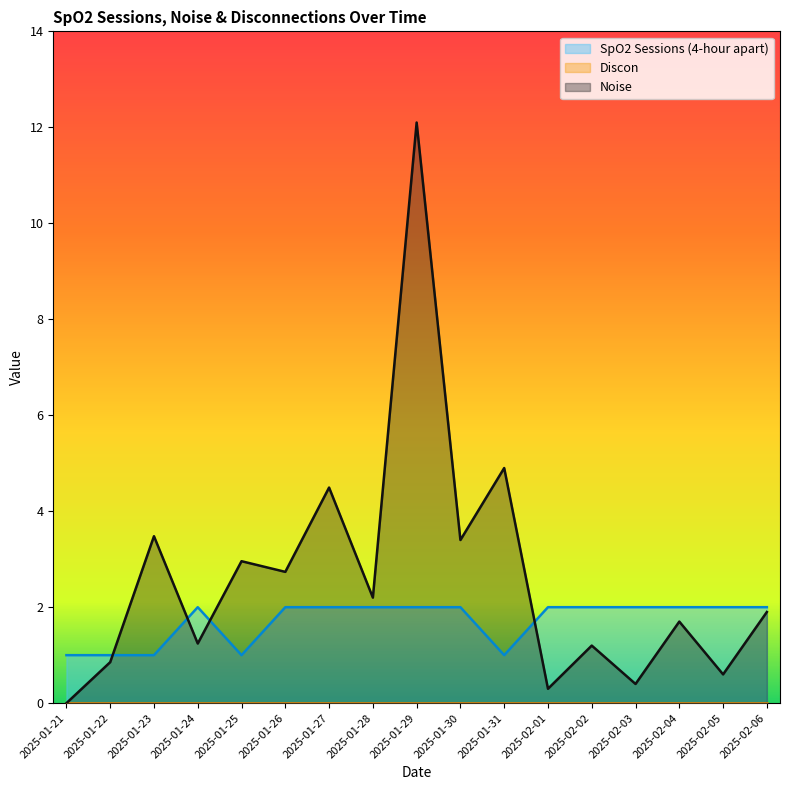

Where is the first local maximum for Noise?

2025-01-23